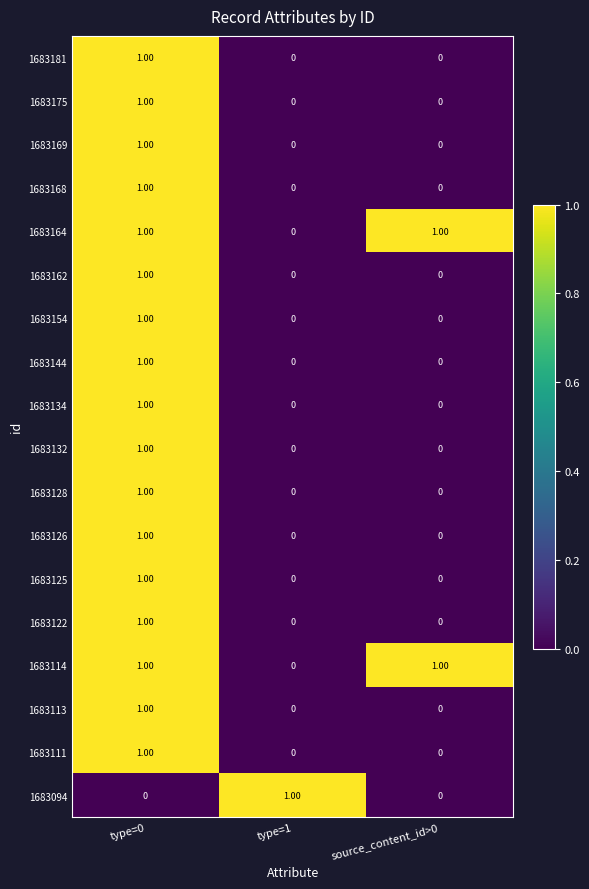

At how many categories does at least one series exceed 0?

3